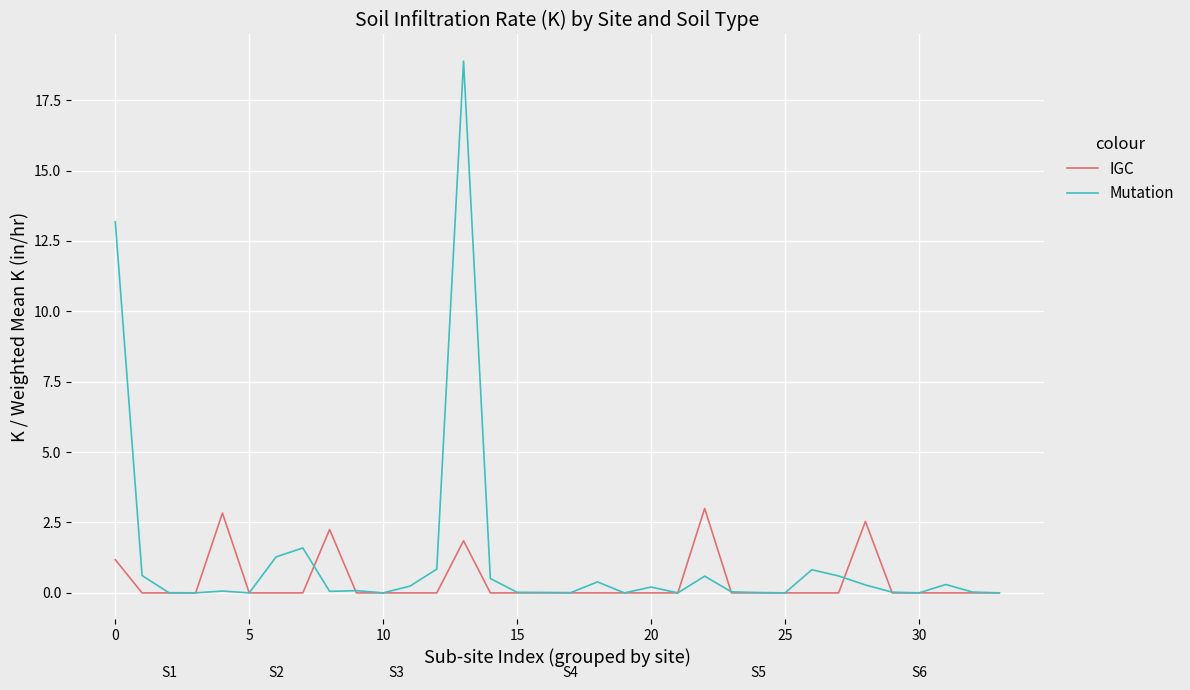

At which category is the sum across all series the highest?

13